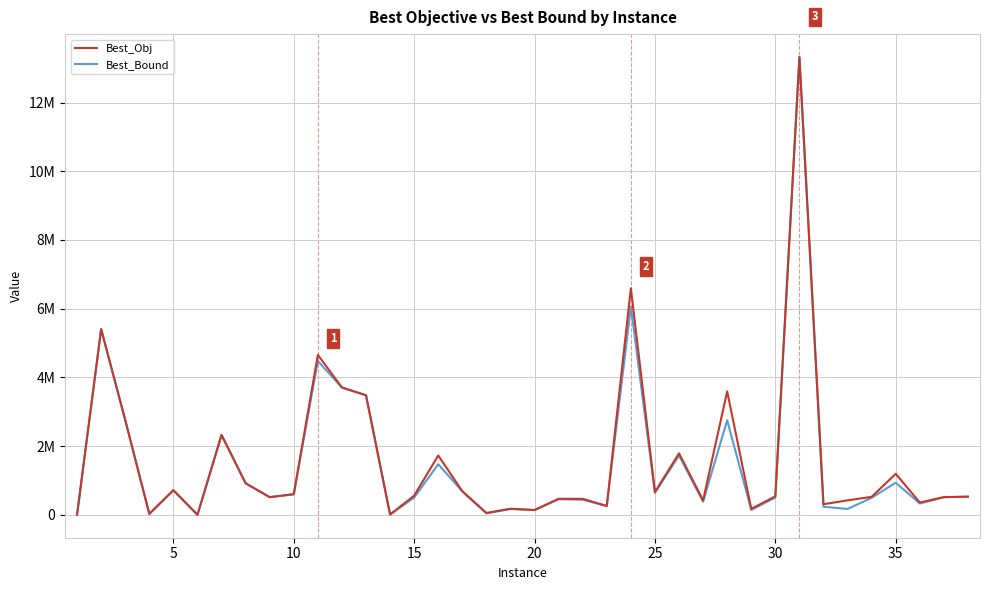

Is this an area chart (filled region under the line)?

No